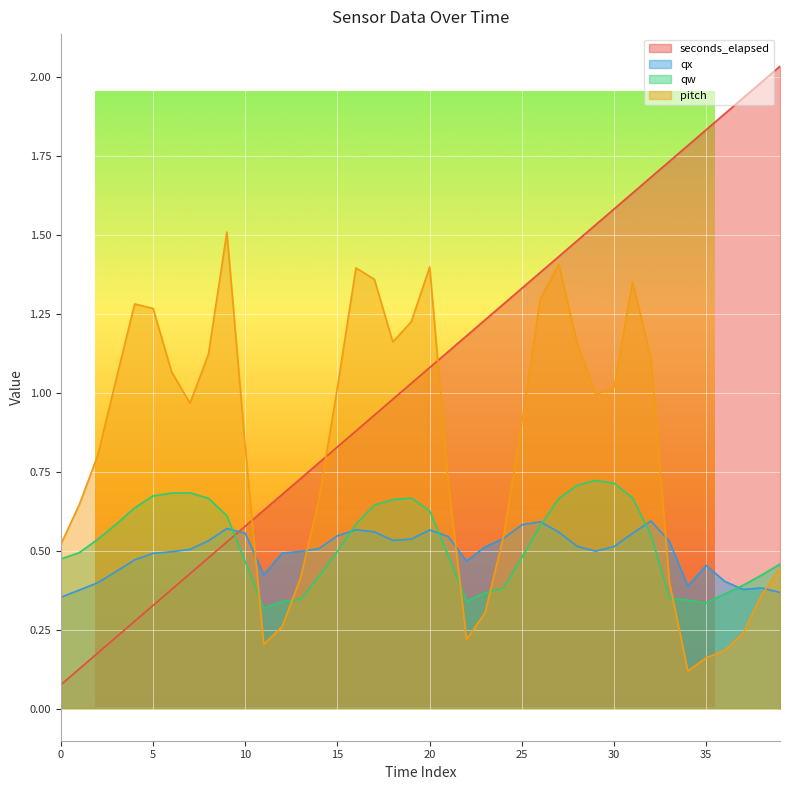

How many lines are shown in the chart?

4